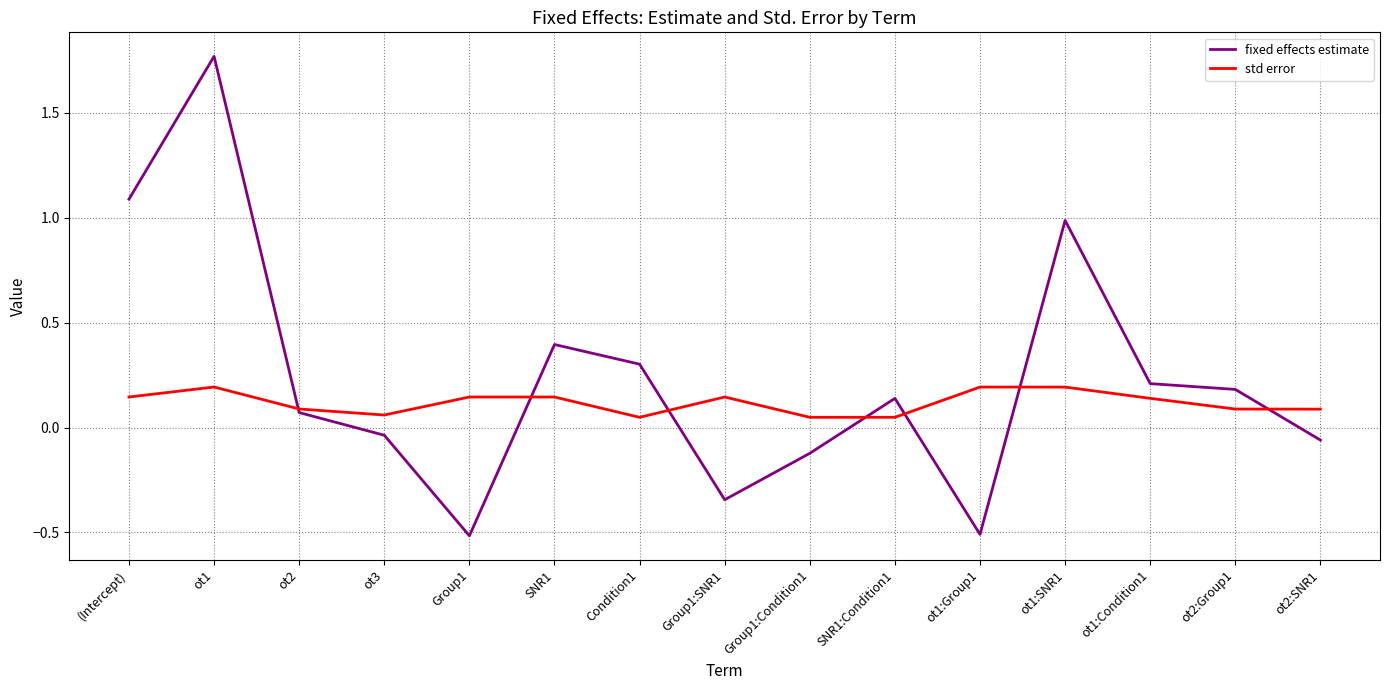

How many series are shown in this chart?

2